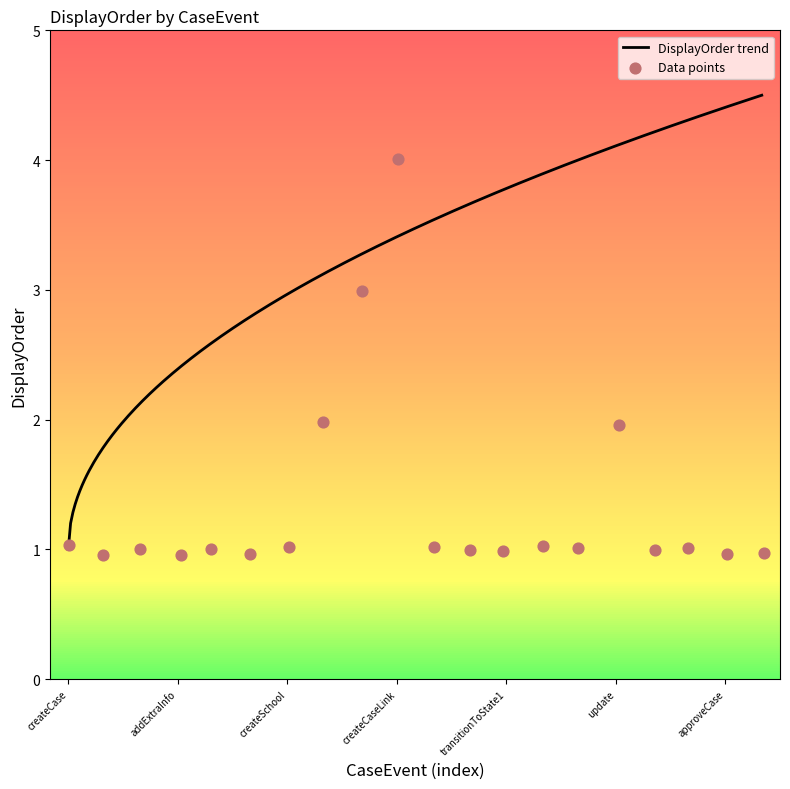

Which has a higher value, createCase or createCase?

createCase